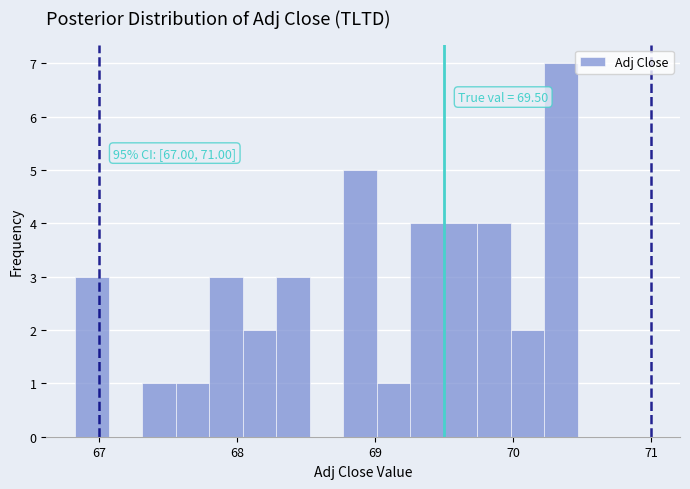

Read against the x-axis, roughly where is the centre of the tallest bar?

70.3